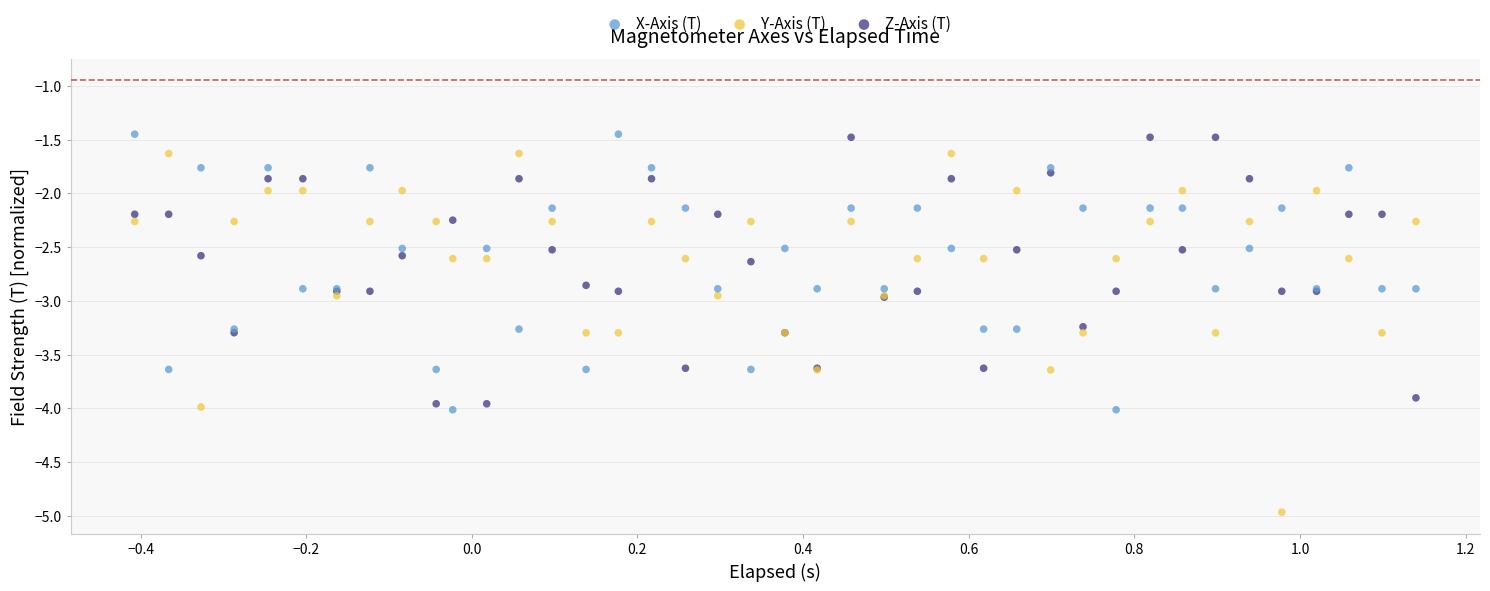

Which series has the largest Y range (max minus min)?

Y-Axis (T)